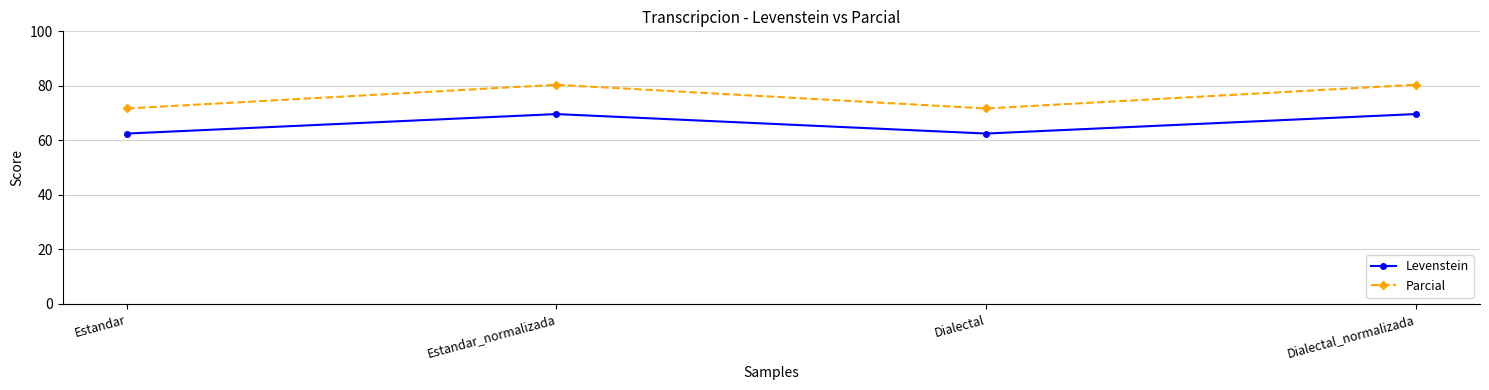

Which series has the largest range (max minus min)?

Parcial